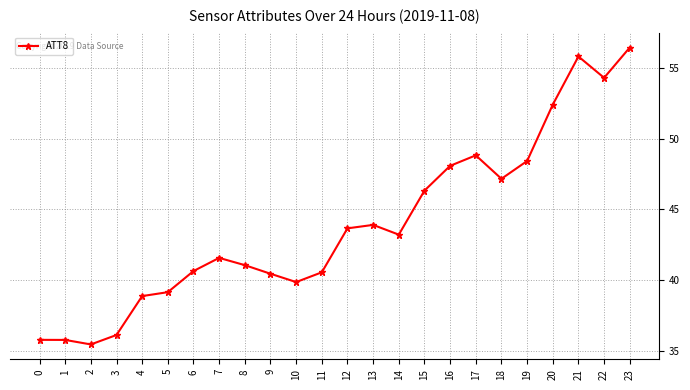

What value does the data have at 19?

48.4